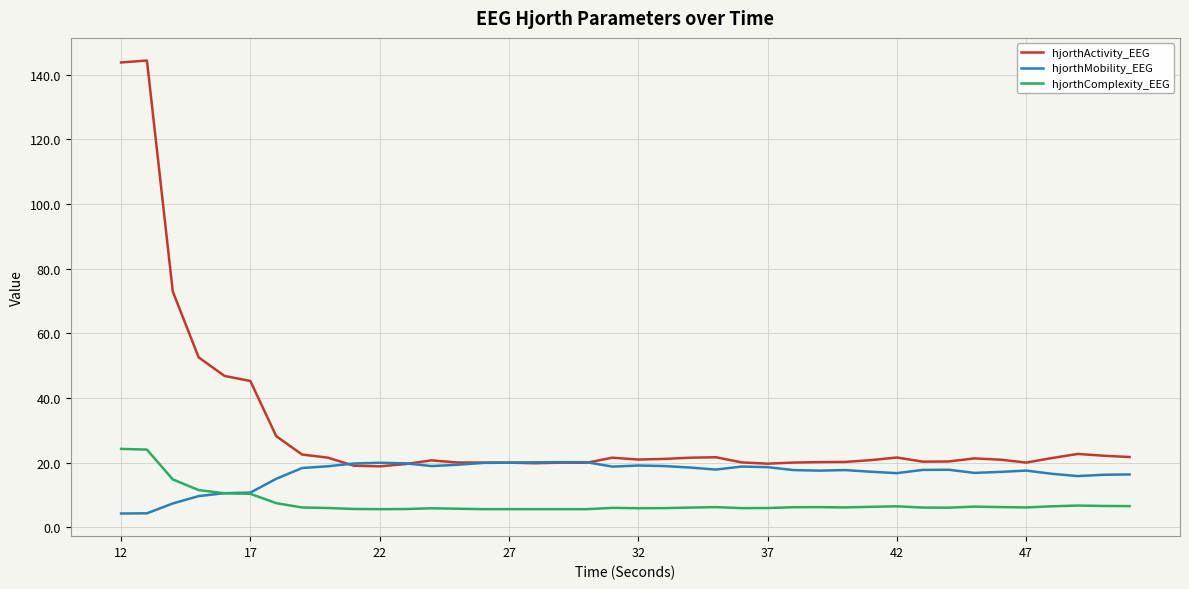

What is the minimum value for hjorthActivity_EEG?

18.9